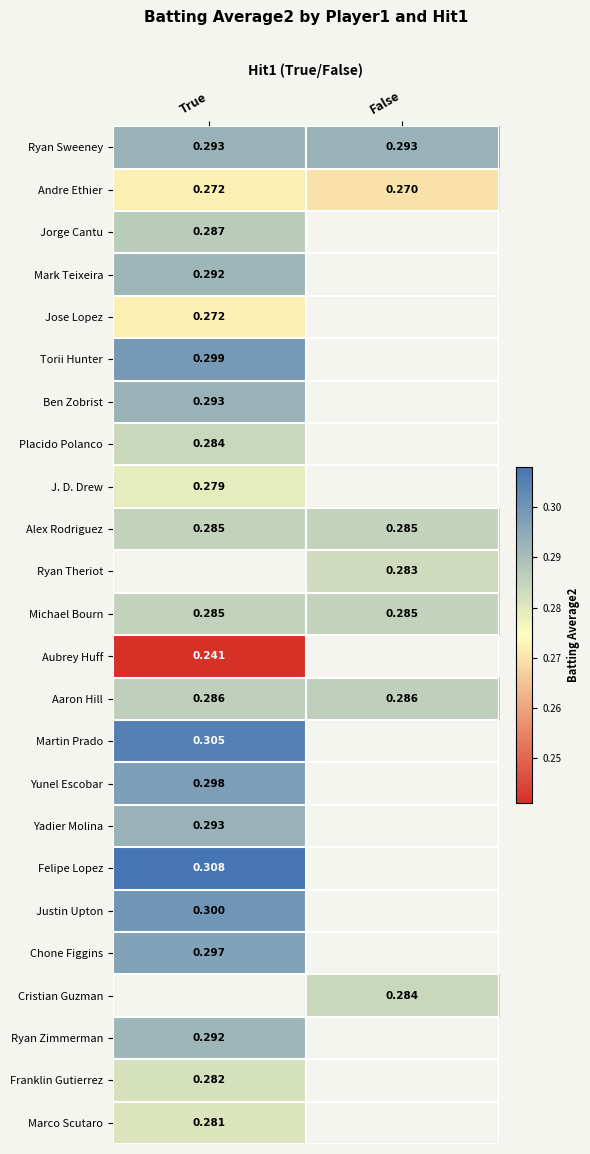

What is the lowest value of the Mark Teixeira series?

0.3